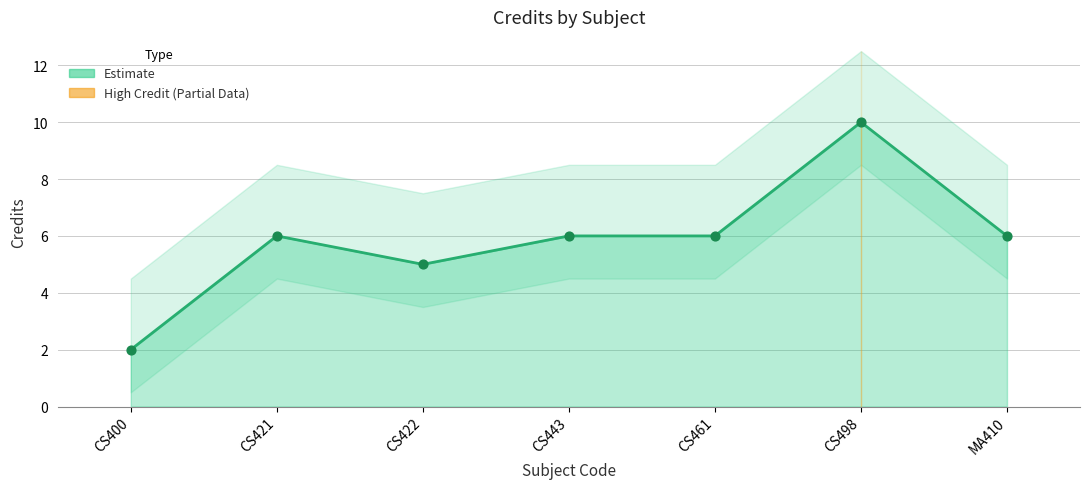

What is the change in value from CS400 to CS498?

+8